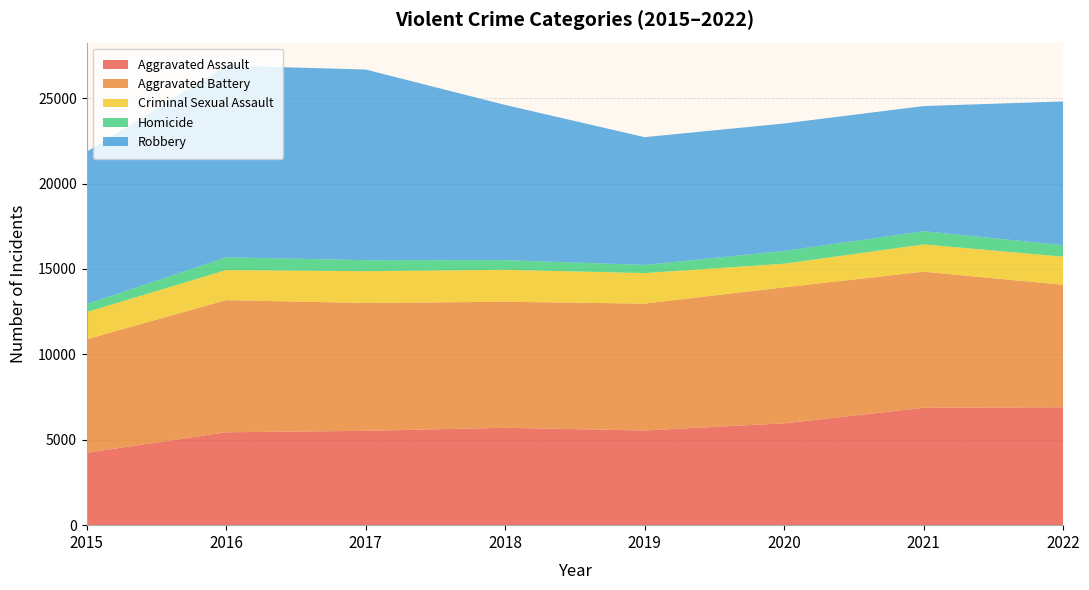

Reading left to right, transcribe all the data shown in this chart.

Aggravated Assault: 2015=4237	2016=5439	2017=5525	2018=5702	2019=5546	2020=5962	2021=6873	2022=6905
Aggravated Battery: 2015=6647	2016=7739	2017=7484	2018=7379	2019=7427	2020=7966	2021=7969	2022=7169
Criminal Sexual Assault: 2015=1590	2016=1758	2017=1862	2018=1871	2019=1787	2020=1381	2021=1598	2022=1646
Homicide: 2015=472	2016=747	2017=645	2018=567	2019=477	2020=749	2021=770	2022=672
Robbery: 2015=8918	2016=11224	2017=11163	2018=9086	2019=7481	2020=7462	2021=7329	2022=8418